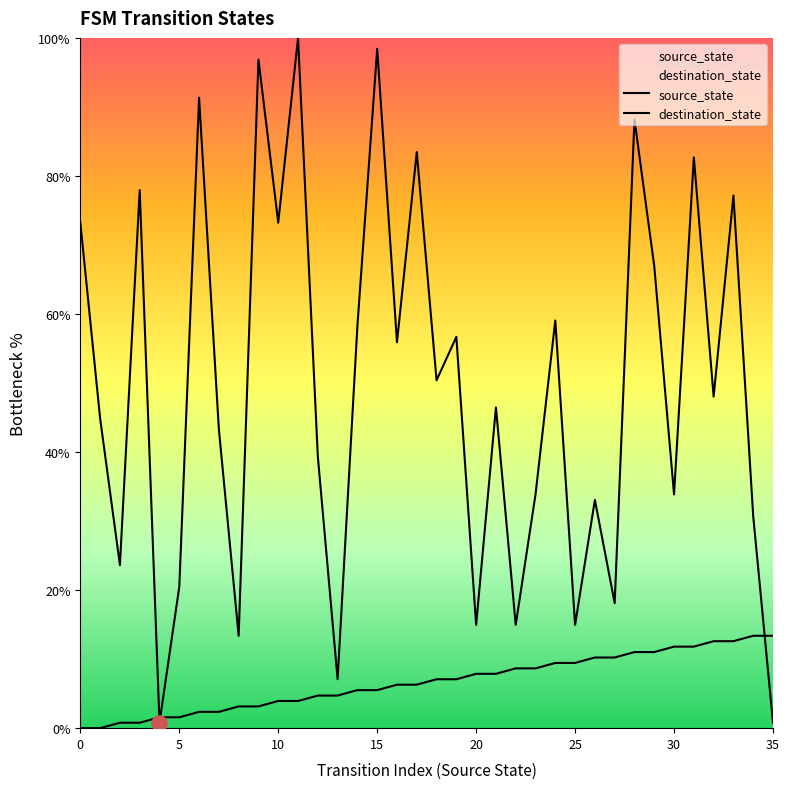

At which category is the sum across all series the highest?

11